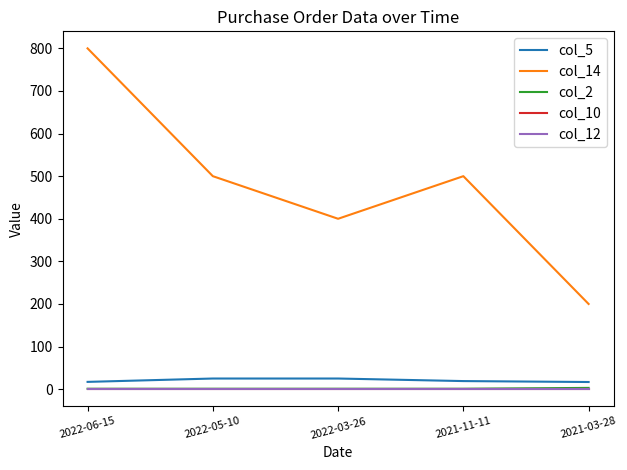

What is the total value across all series at 2021-03-28?

219.8